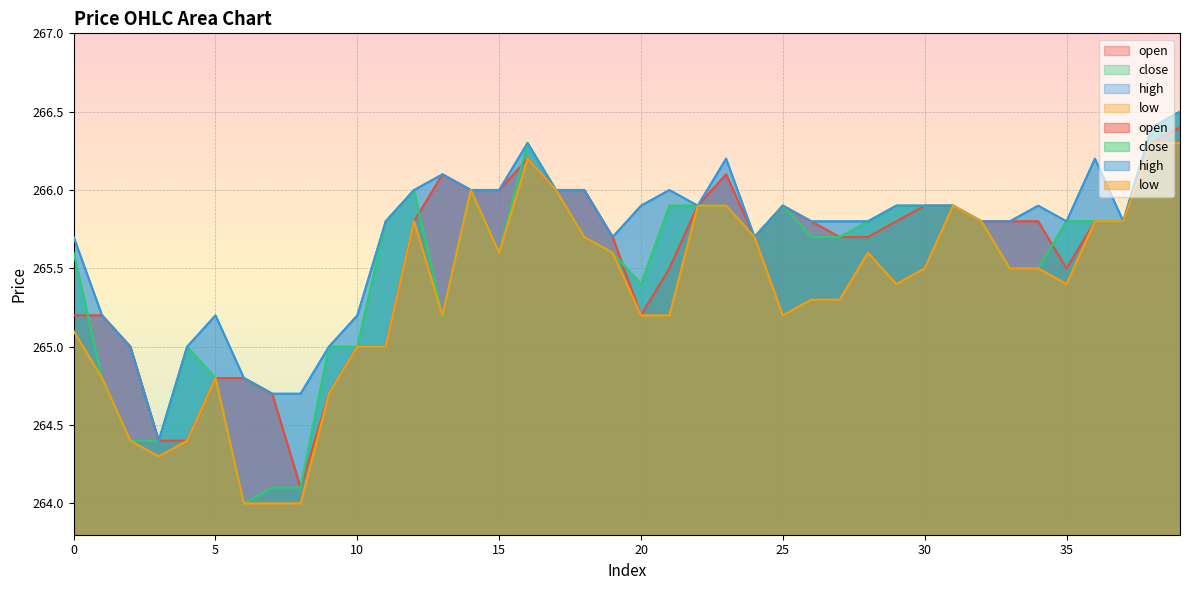

Reading left to right, transcribe all the data shown in this chart.

open: 265.2	265.2	265.0	264.4	264.4	264.8	264.8	264.7	264.1	264.7	265.0	265.0	265.8	266.1	266.0	266.0	266.2	266.0	266.0	265.7	265.2	265.5	265.9	266.1	265.7	265.9	265.8	265.7	265.7	265.8	265.9	265.9	265.8	265.8	265.8	265.5	265.8	265.8	266.3	266.4
close: 265.6	264.8	264.4	264.4	265.0	264.8	264.0	264.1	264.1	265.0	265.0	265.8	266.0	265.2	266.0	265.6	266.3	266.0	265.7	265.6	265.4	265.9	265.9	265.9	265.7	265.9	265.7	265.7	265.8	265.9	265.9	265.9	265.8	265.5	265.5	265.8	265.8	265.8	266.4	266.5
high: 265.7	265.2	265.0	264.4	265.0	265.2	264.8	264.7	264.7	265.0	265.2	265.8	266.0	266.1	266.0	266.0	266.3	266.0	266.0	265.7	265.9	266.0	265.9	266.2	265.7	265.9	265.8	265.8	265.8	265.9	265.9	265.9	265.8	265.8	265.9	265.8	266.2	265.8	266.4	266.5
low: 265.1	264.8	264.4	264.3	264.4	264.8	264.0	264.0	264.0	264.7	265.0	265.0	265.8	265.2	266.0	265.6	266.2	266.0	265.7	265.6	265.2	265.2	265.9	265.9	265.7	265.2	265.3	265.3	265.6	265.4	265.5	265.9	265.8	265.5	265.5	265.4	265.8	265.8	266.3	266.3